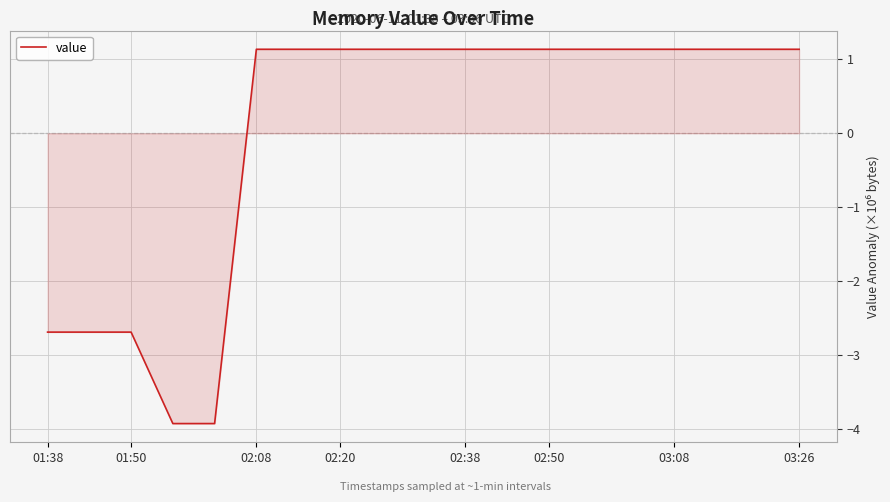

What is the difference between the maximum and second lowest values?

5.1